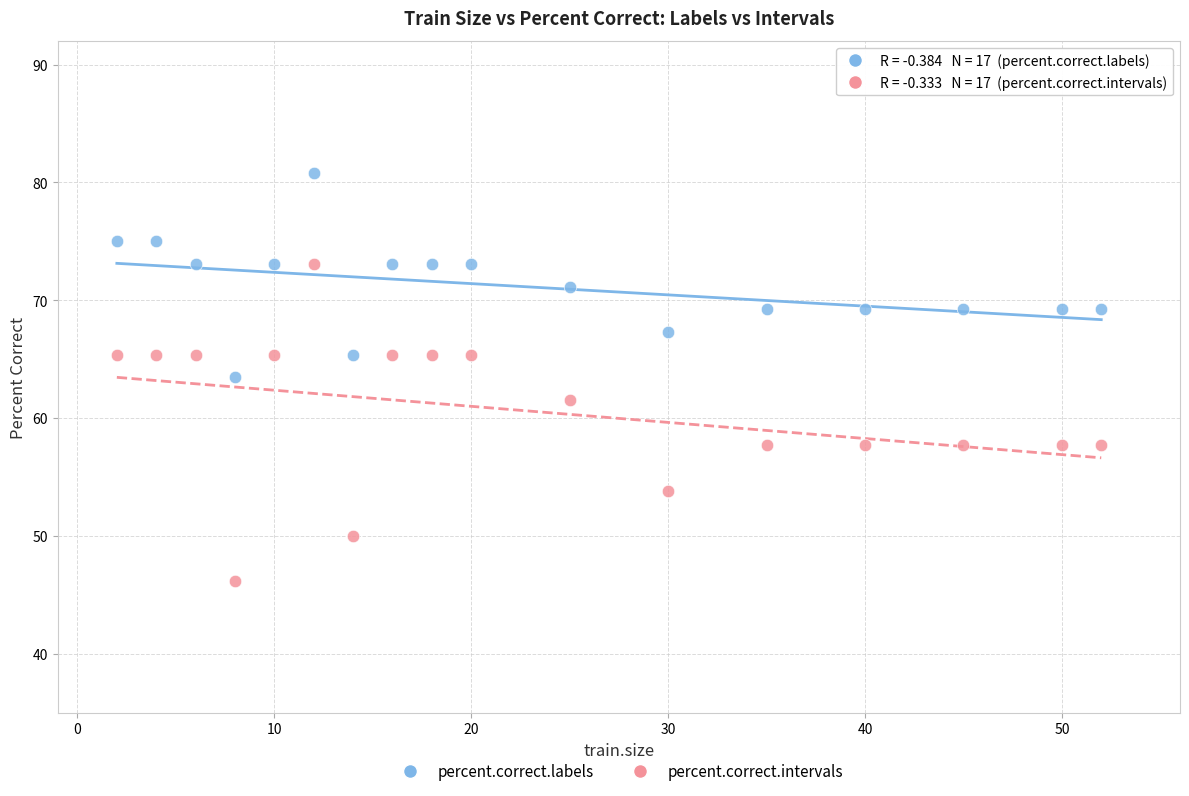

Across all data points, what is the range of Y values (max minus min)?

34.6